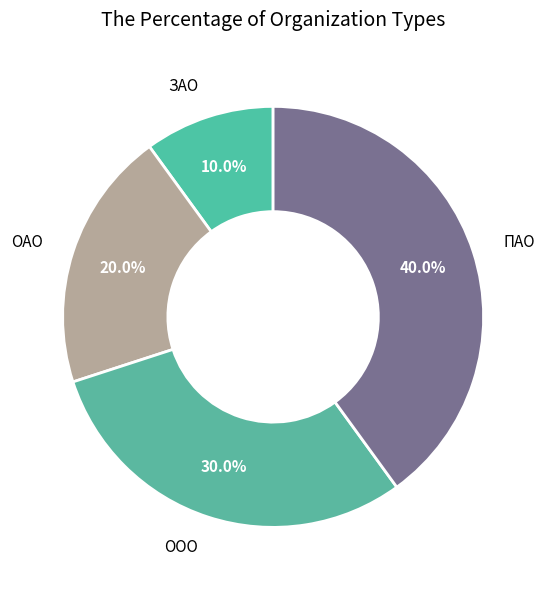

To the nearest percent, what percentage of the pie is ЗАО?

10%